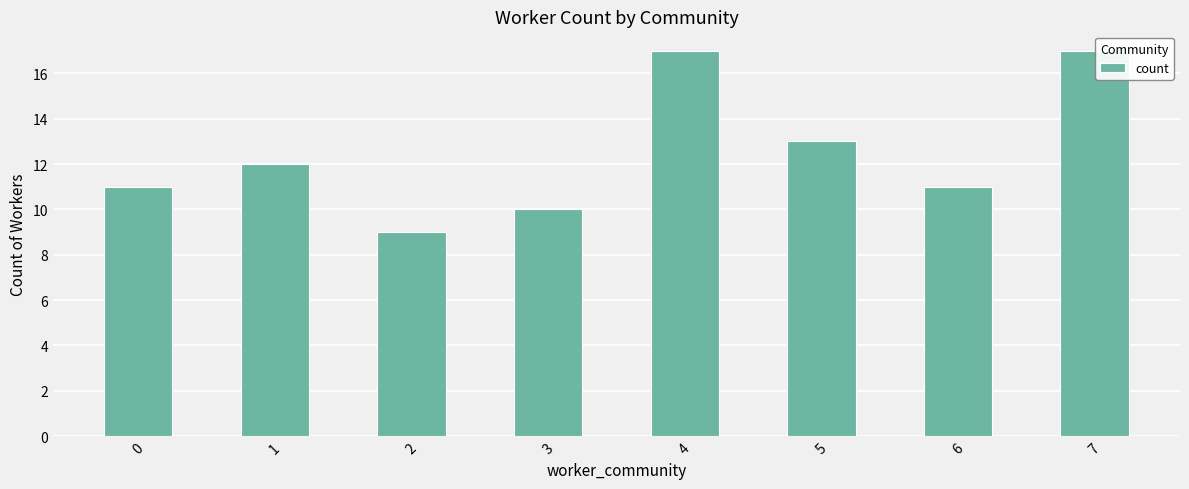

Reading right to left, transcribe all the data shown in this chart.

17	11	13	17	10	9	12	11